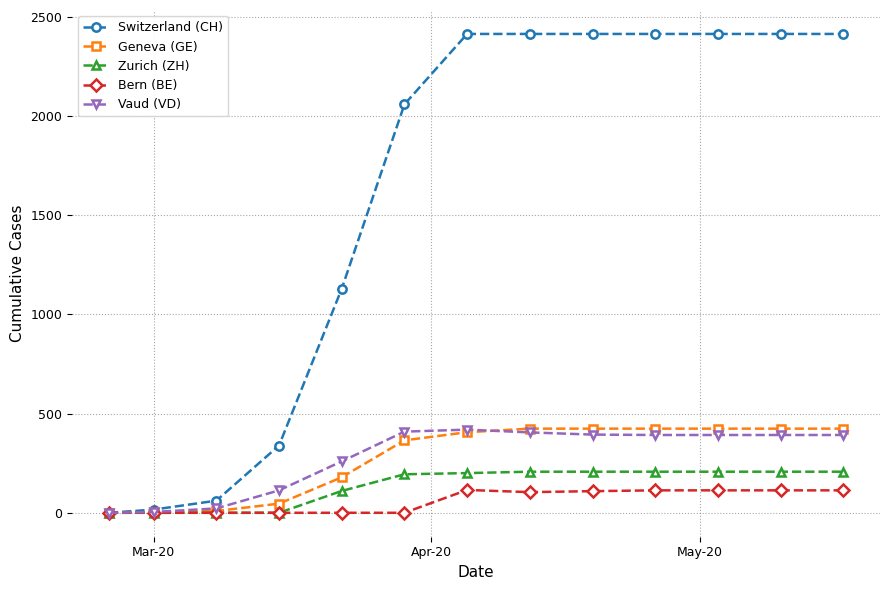

True or false: Bern (BE) has more than 0 points higher than both neighbors.

True